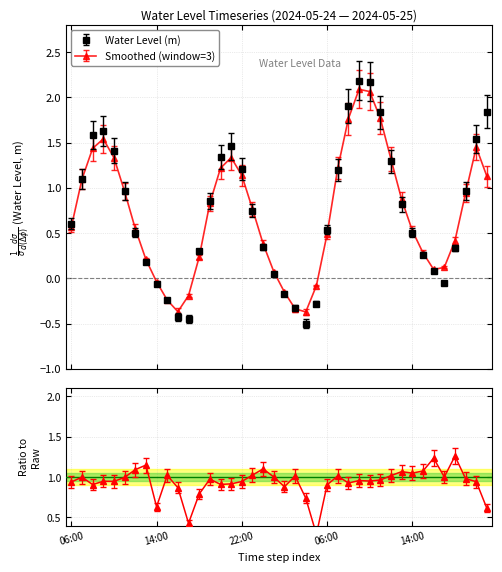

True or false: Water Level (m) has a value of -0.4 at 2024-05-24 16:00.

True